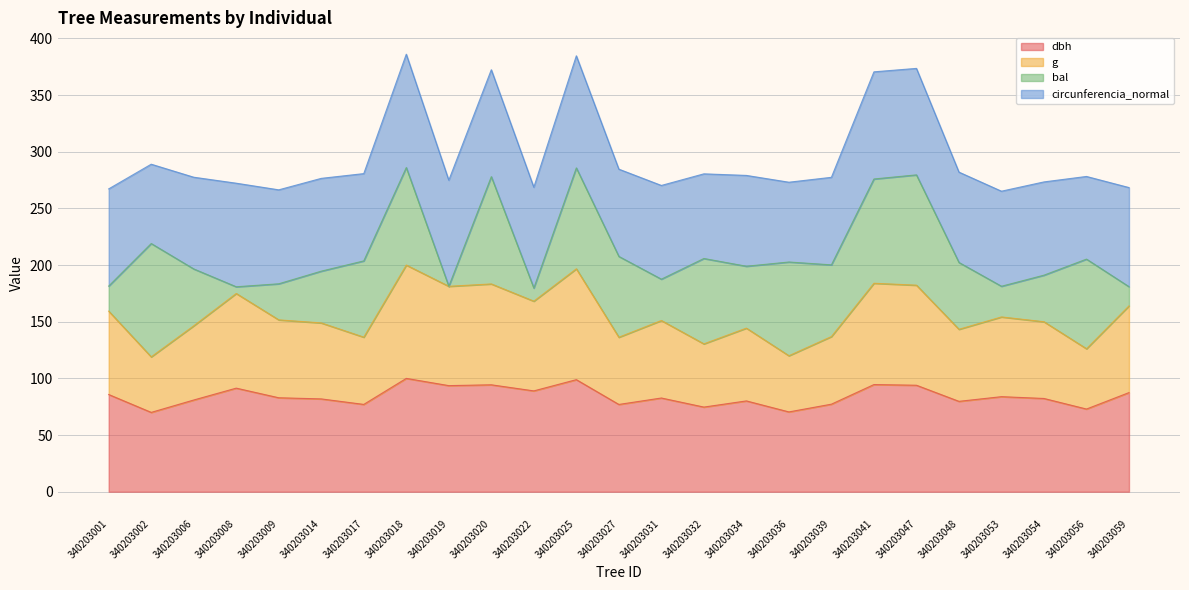

Which category has the highest value in the g series?

340203018